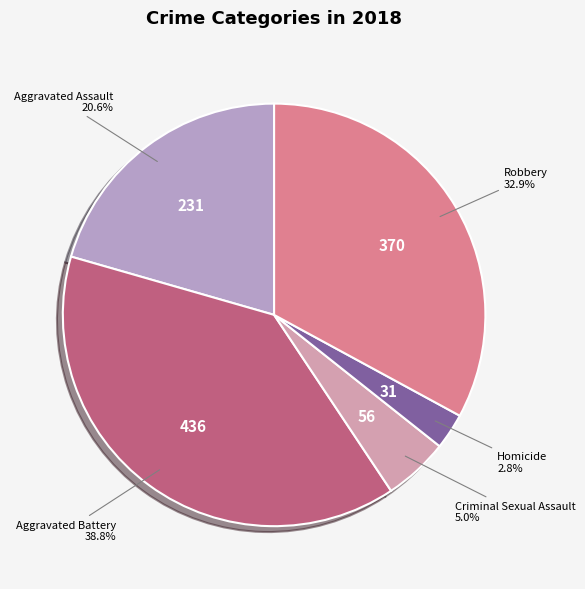

Combined, do Homicide and Criminal Sexual Assault account for over 50%?

No